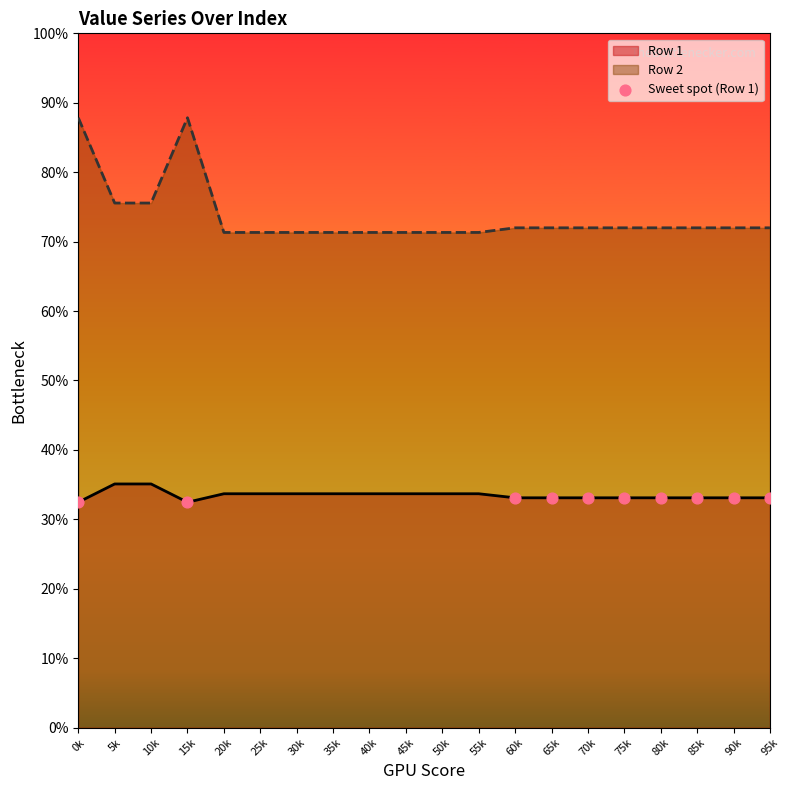

What is the ratio of the value at 70k to the value at 80k?

1.0